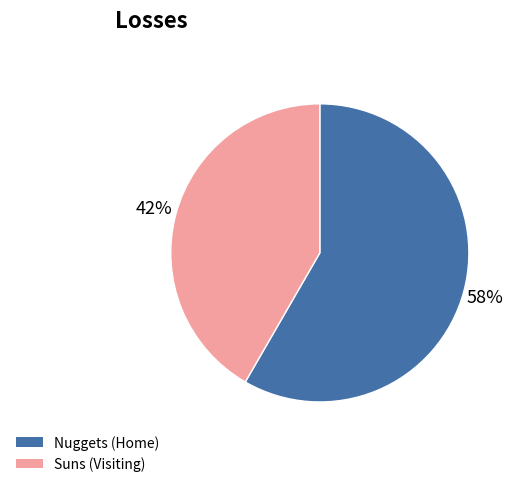

How many slices are in this pie chart?

2